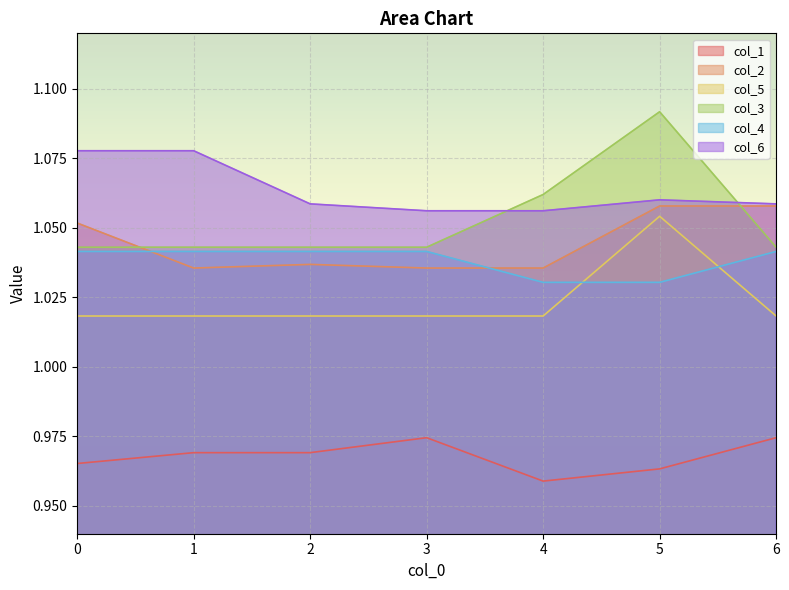

True or false: col_1 and col_5 cross at least once.

False